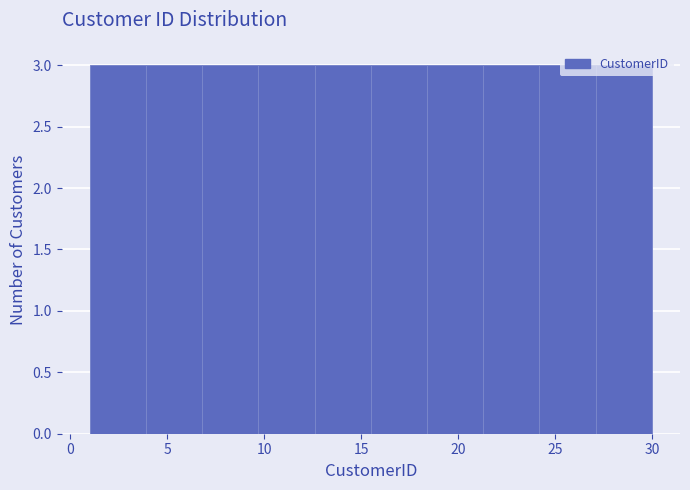

What is the height of the bar covering 12.6 to 15.5 on the x-axis? Neither the bar edges nor the heights are printed on the chart, so give them approximately, as read against the axes.

3